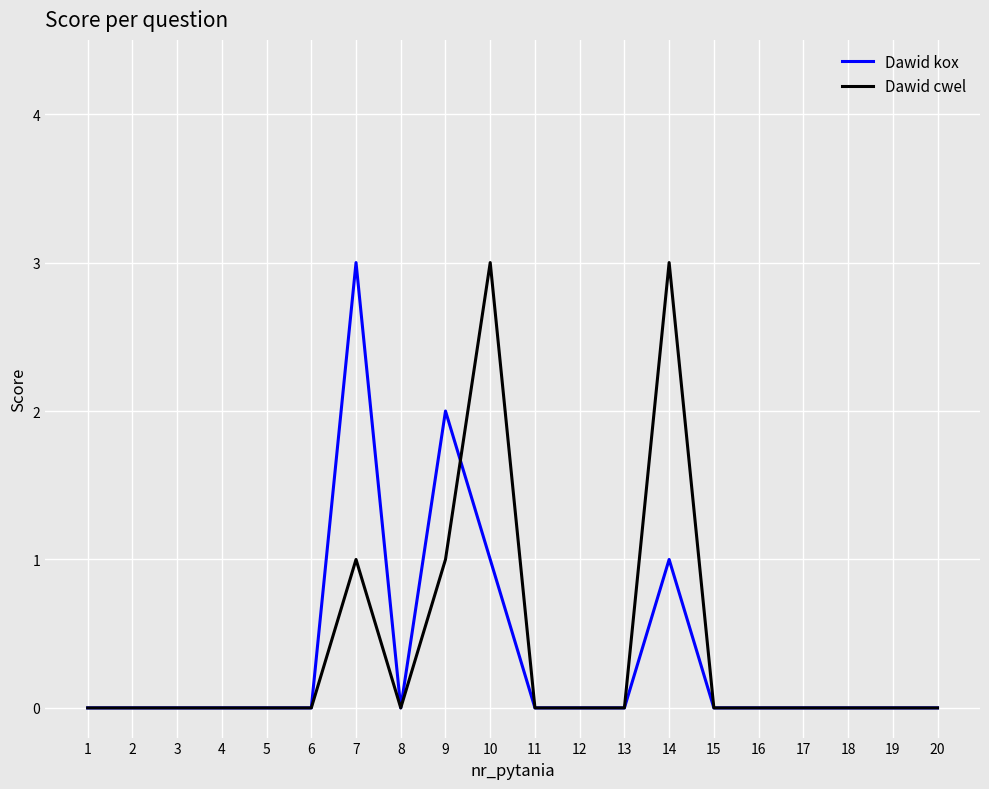

The Dawid kox series shows 0 at 15. True or false?

True